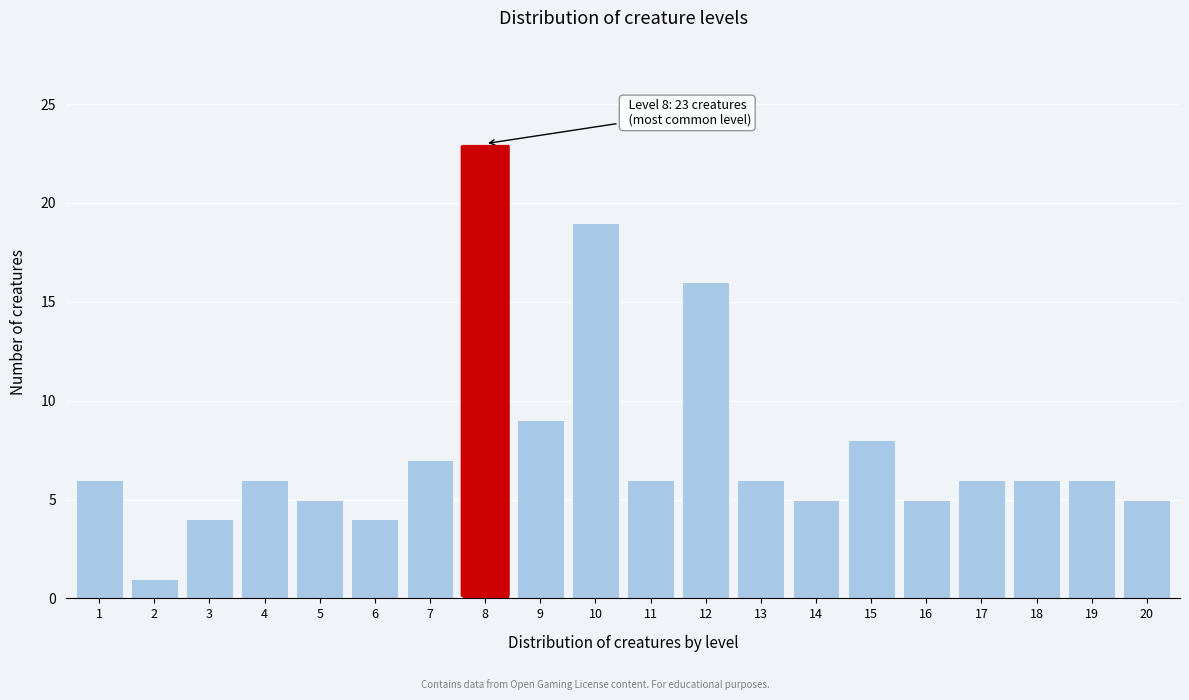

Reading left to right, extract all data points from this chart.

6	1	4	6	5	4	7	23	9	19	6	16	6	5	8	5	6	6	6	5